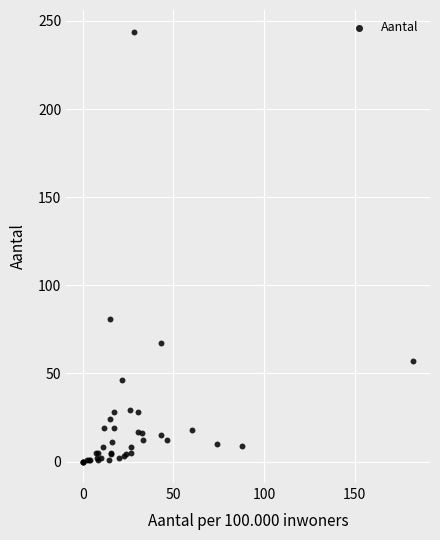

What Y value in the scatter plot is closest to 122?

81